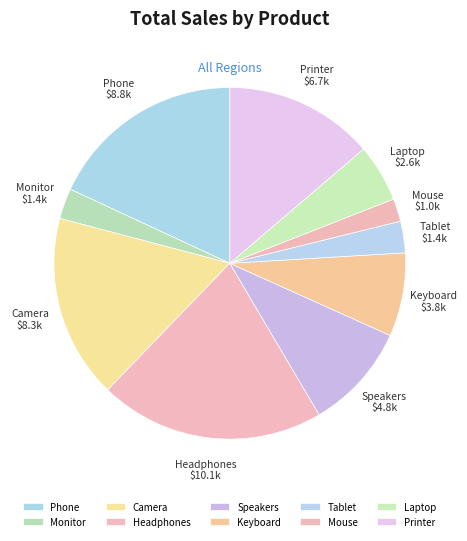

The Headphones slice represents 14% of the pie. True or false?

False